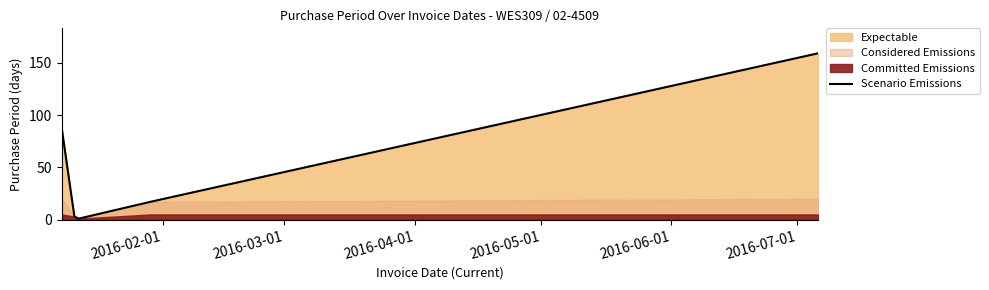

What is the sum of the values at 2016-02-01 and 2016-04-01?

88